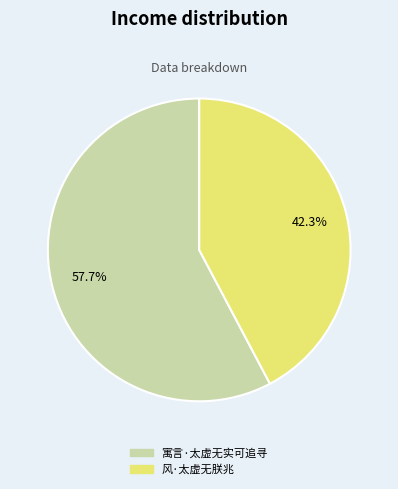

Does any single category account for the majority?

Yes